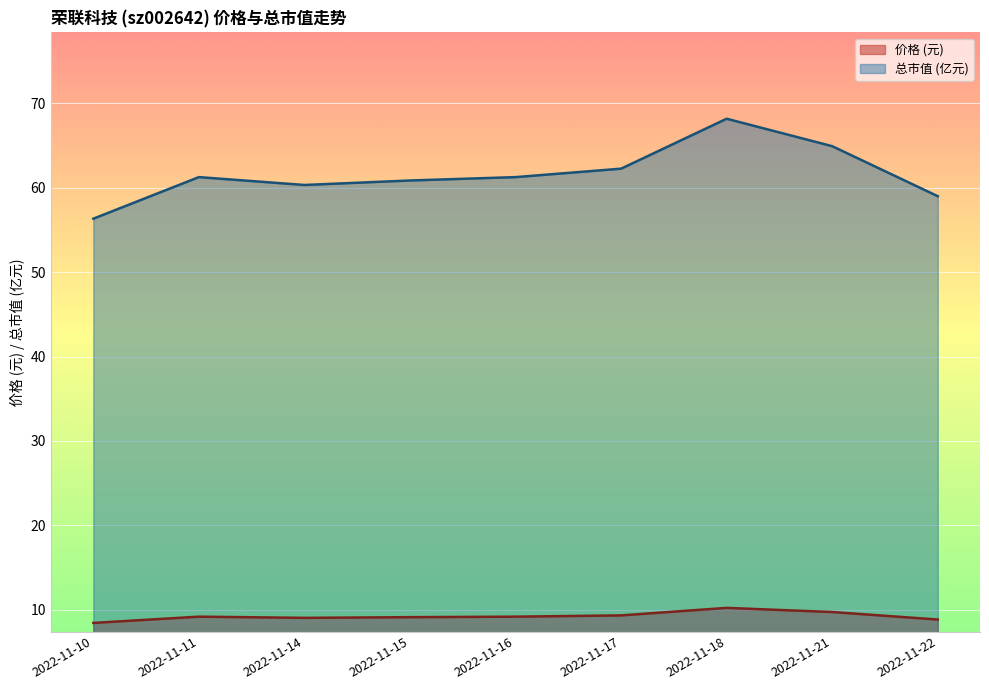

What is the approximate value of 价格 at 2022-11-21?

9.8